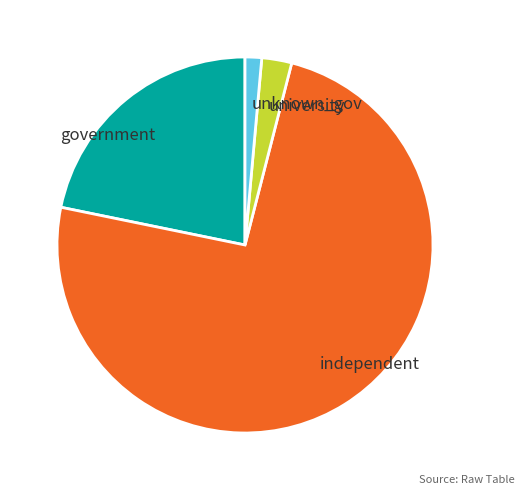

Which has a higher value, independent or government?

independent